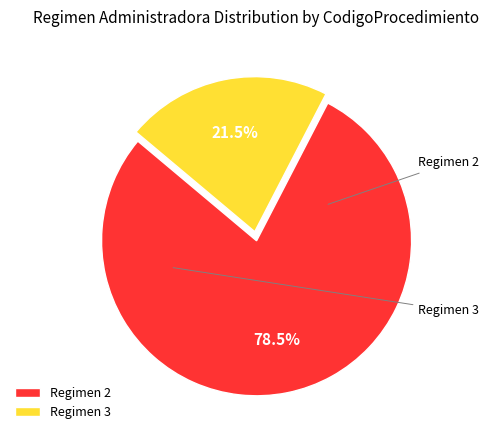

How many segments does this pie chart have?

2